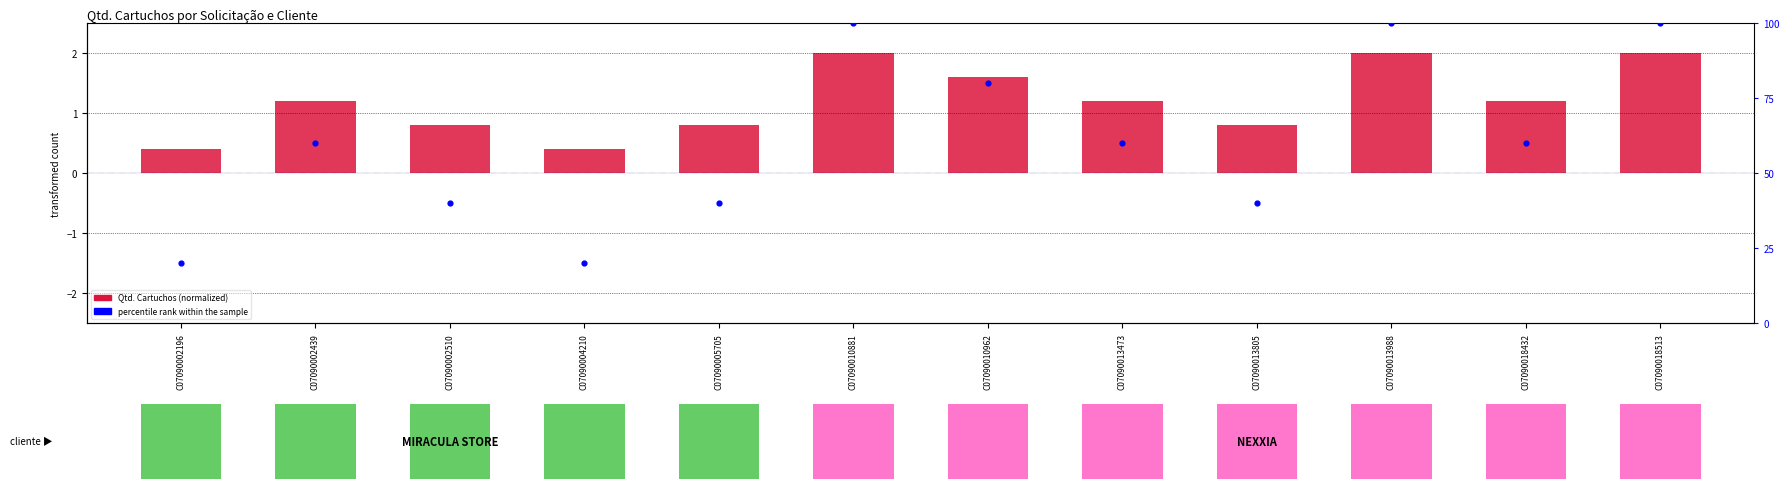

How many percentile rank within the sample values are between 40 and 100?

10